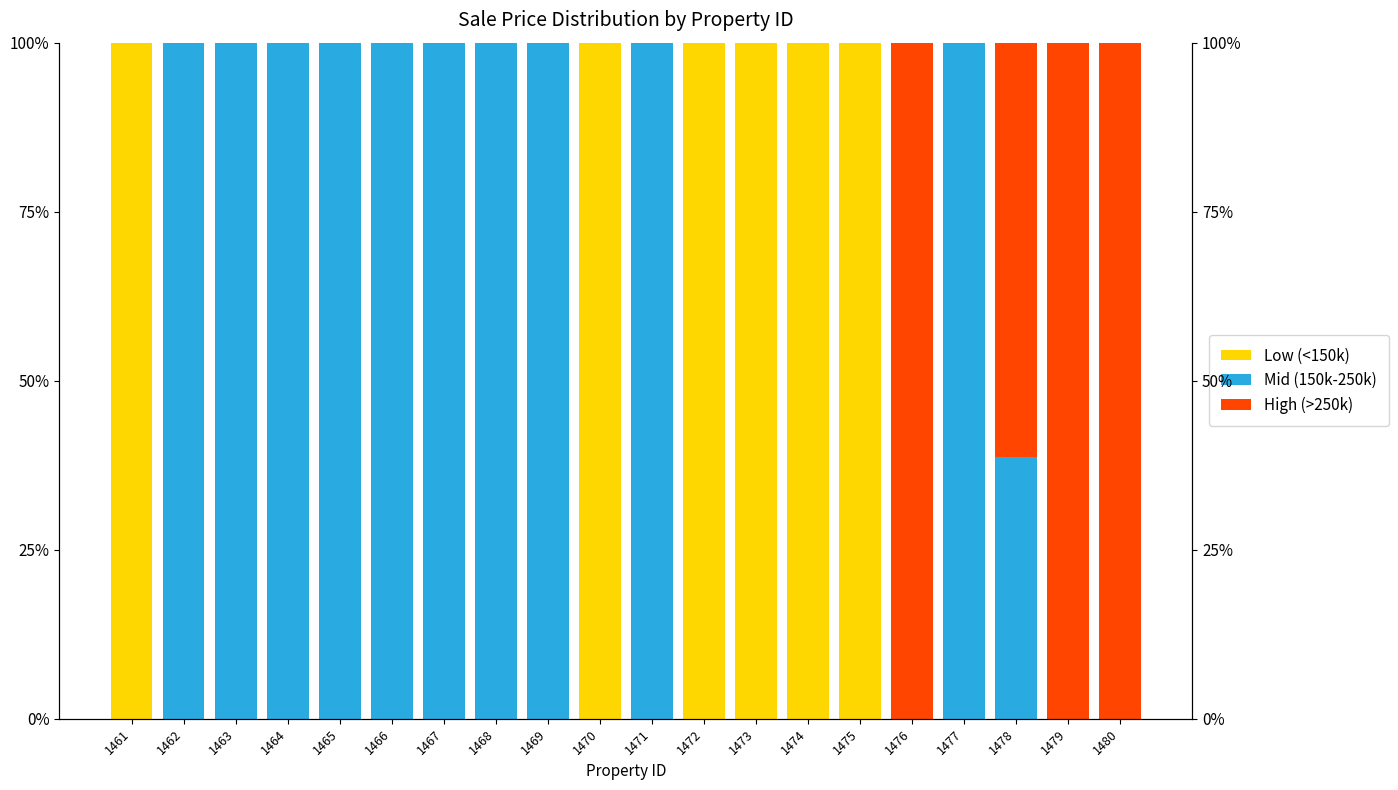

Are the bars horizontal?

No